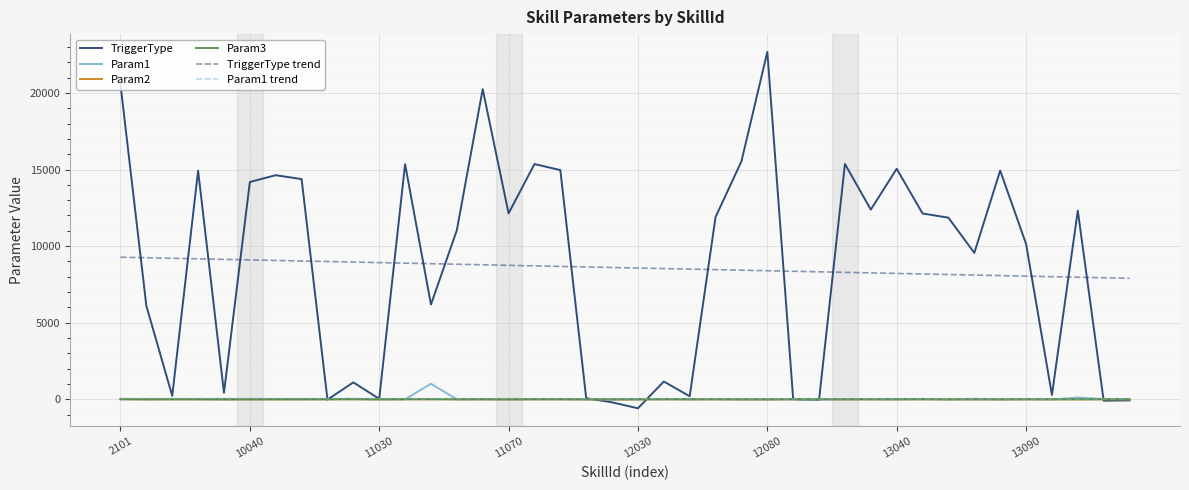

How many interior local peaks does the Param3 series have?

13